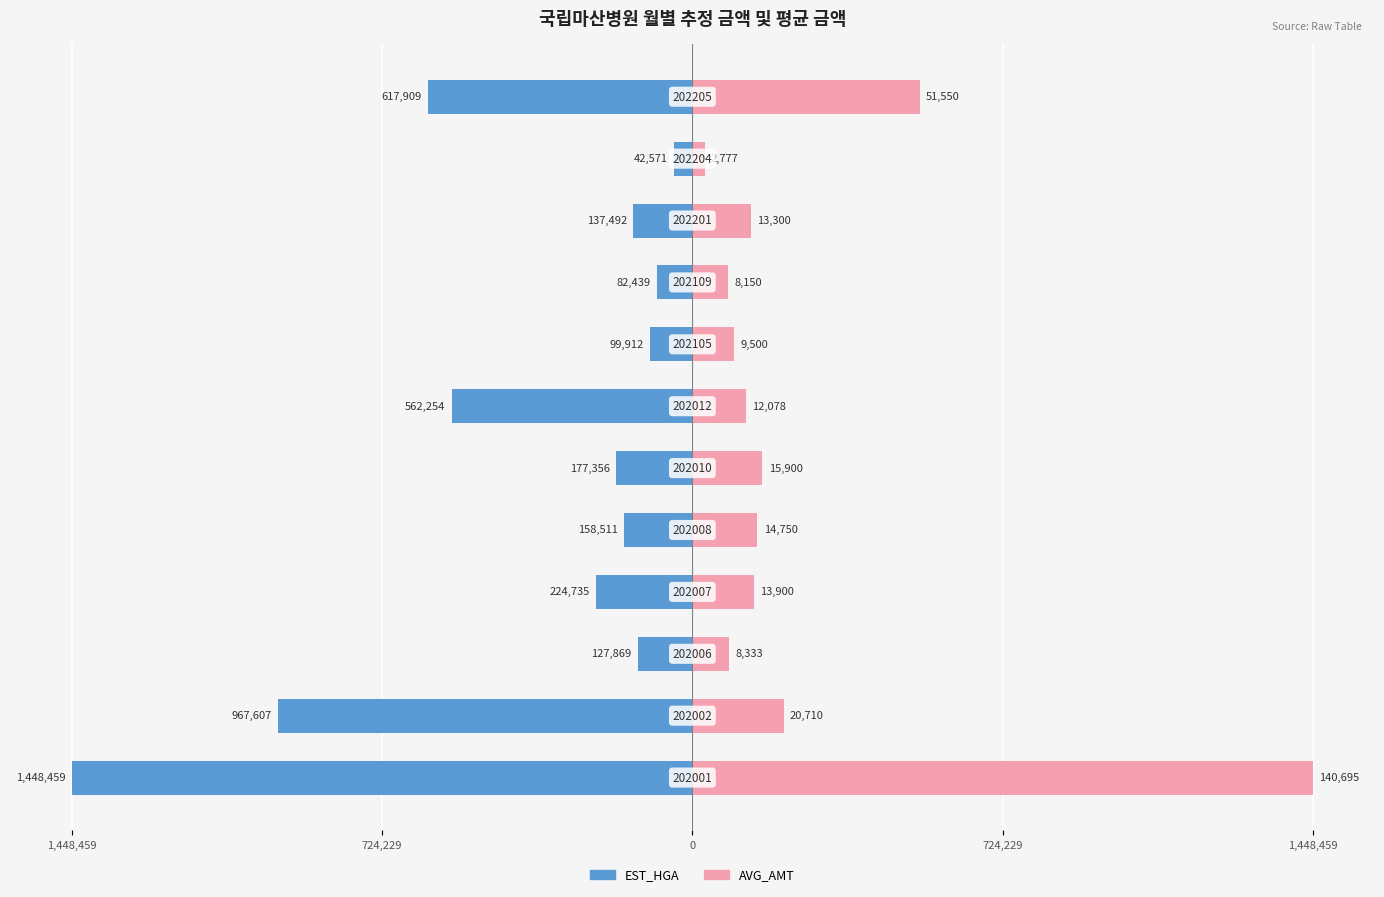

How many data points does each series have?

12